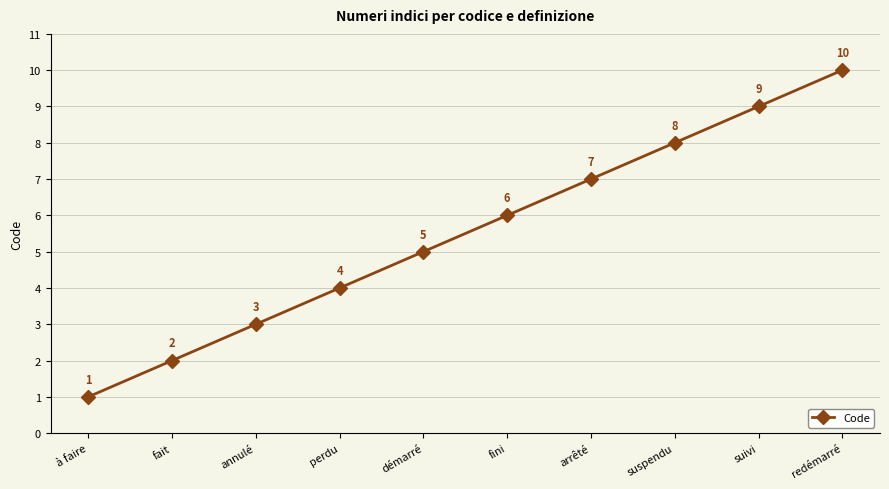

Reading left to right, extract all data points from this chart.

à faire=1	fait=2	annulé=3	perdu=4	démarré=5	fini=6	arrêté=7	suspendu=8	suivi=9	redémarré=10